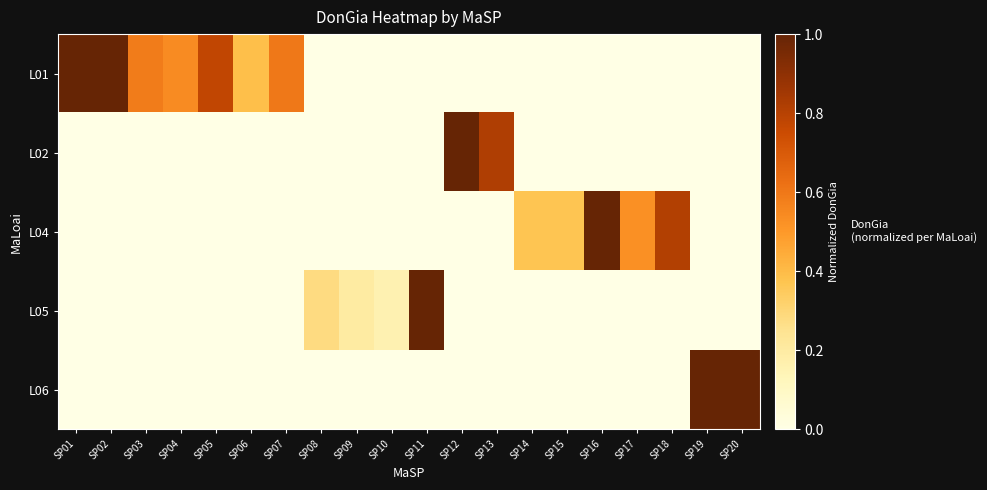

What is the total value across all series at SP05?

0.8